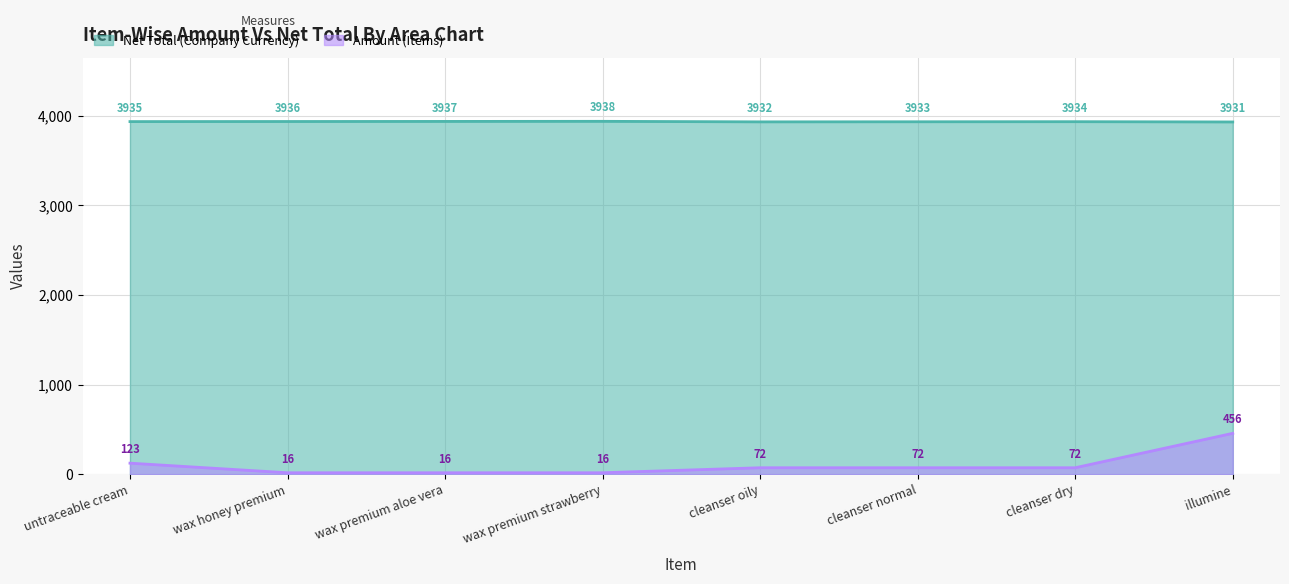

Which series has the largest total across all categories?

Net Total (Company Currency)